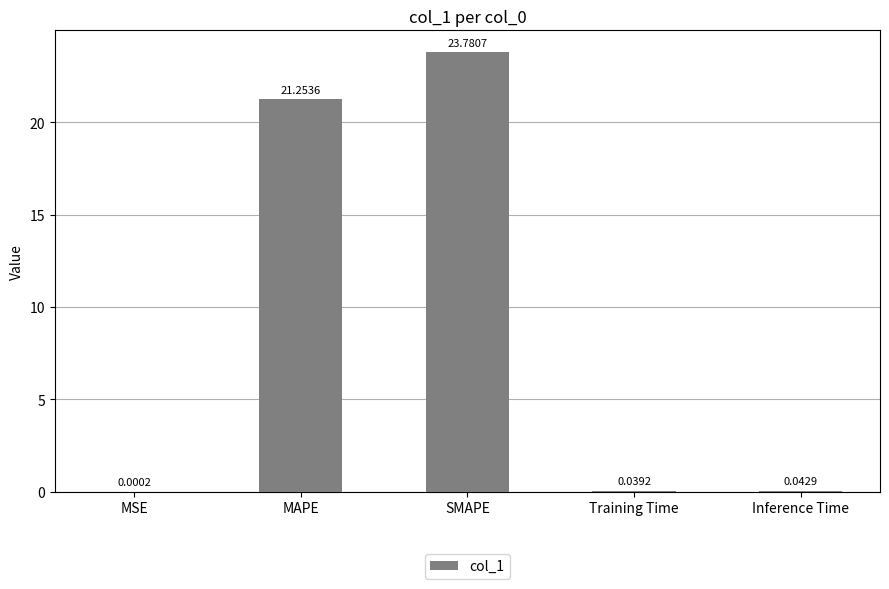

What is the approximate value at MAPE?

21.3